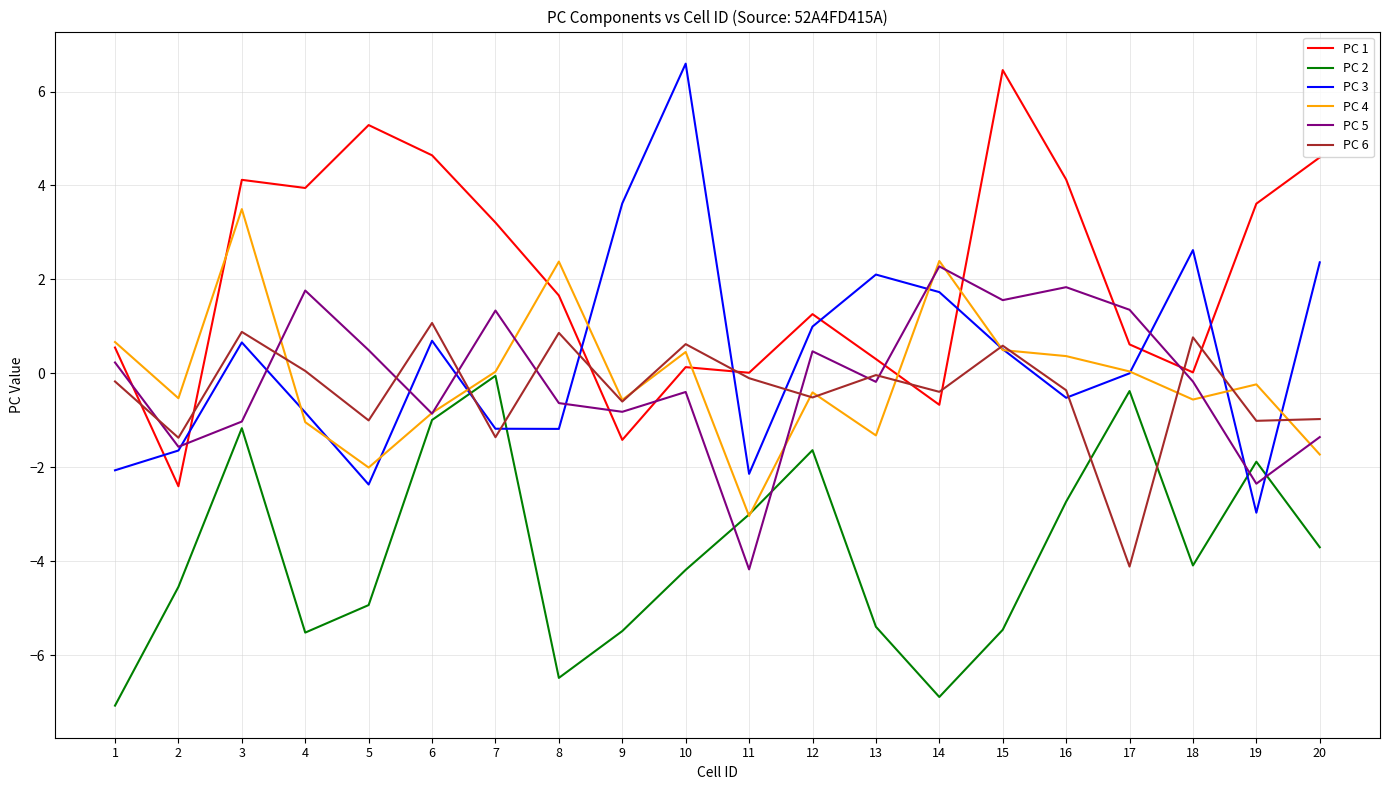

At which category is the sum across all series the highest?

3